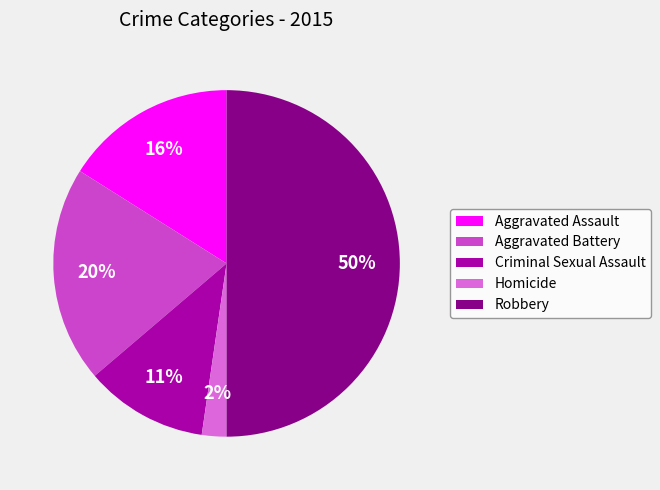

Which has a higher value, Aggravated Battery or Robbery?

Robbery